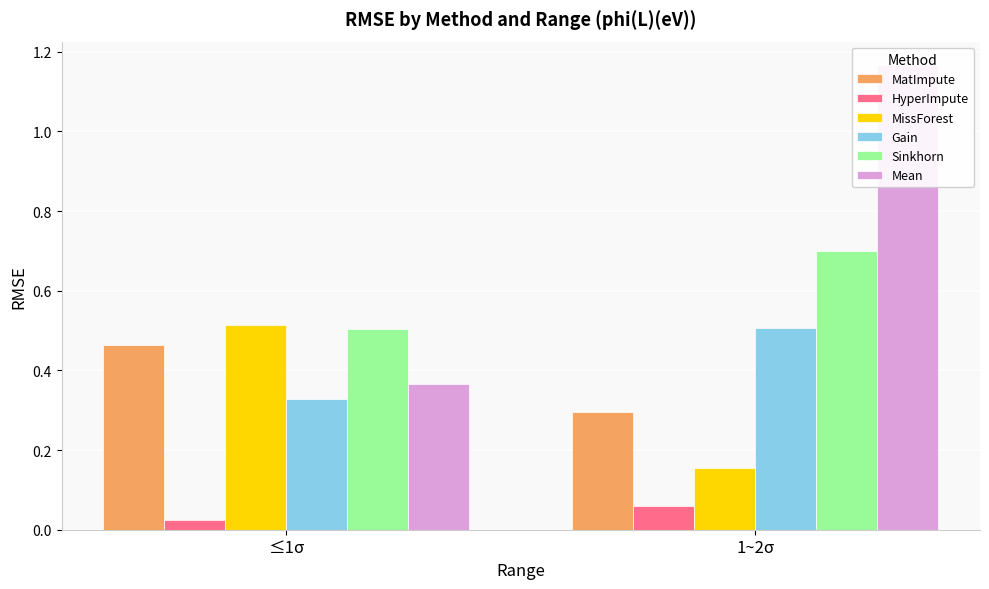

What is the difference between the highest and lowest values at 1~2σ?

1.1